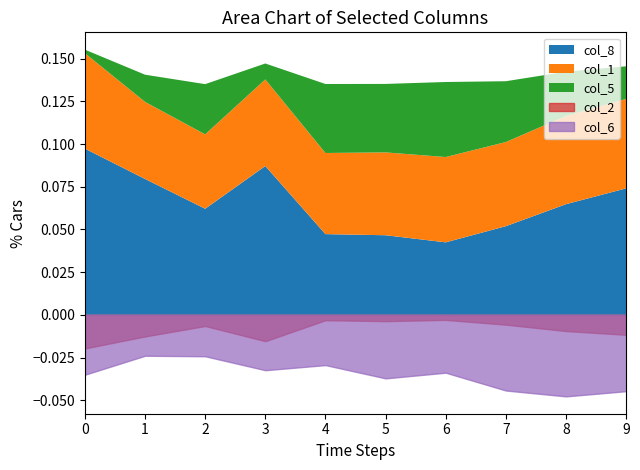

How many interior local peaks does the col_8 series have?

1